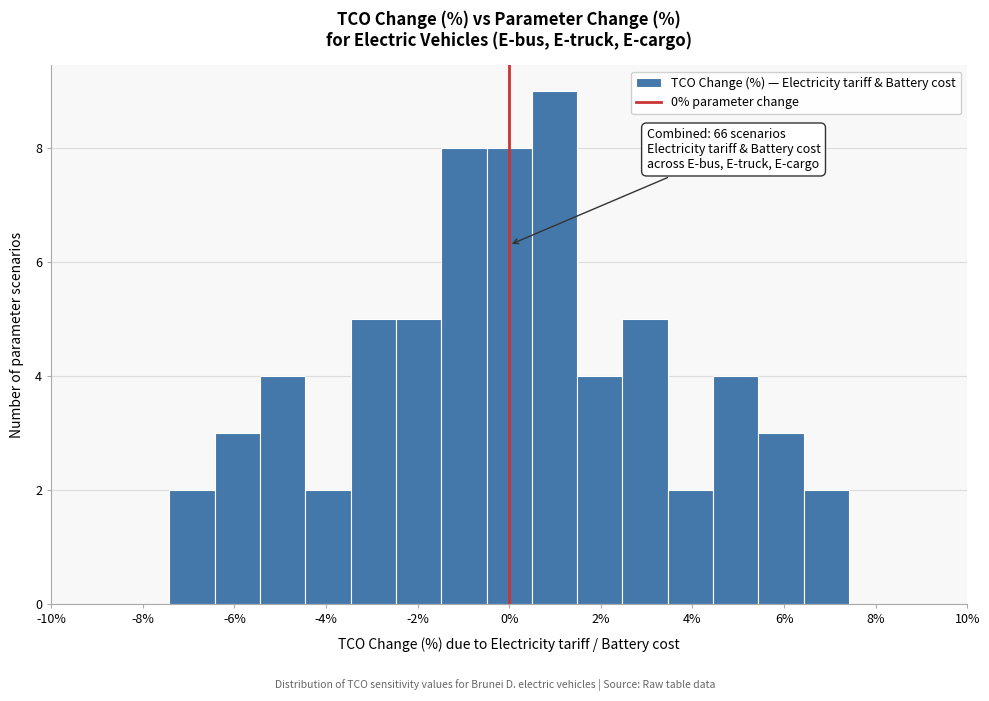

Which range on the x-axis has the tallest bar?

0.4 to 1.4